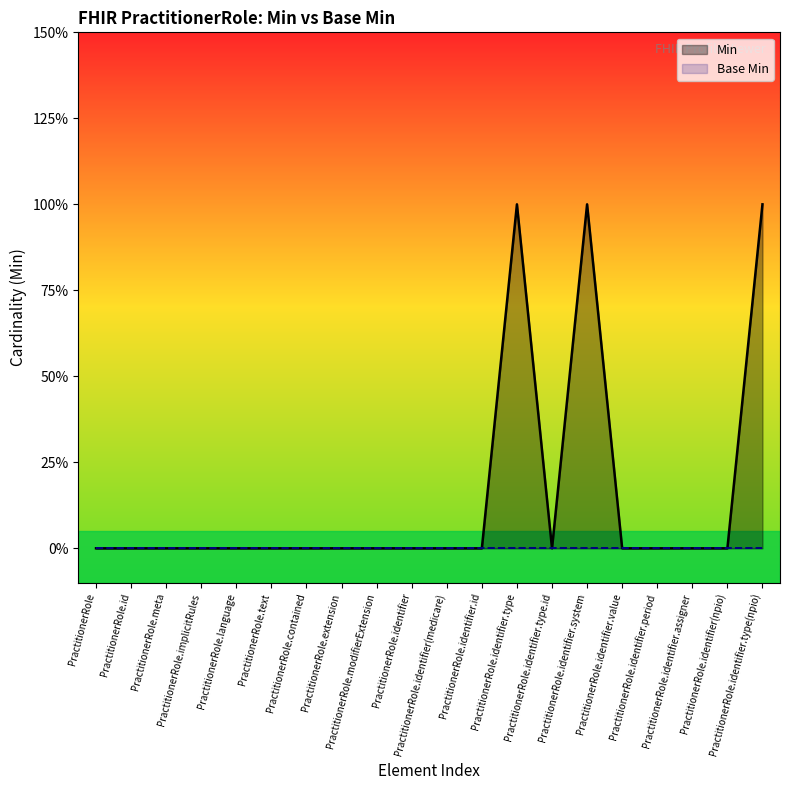

What is the difference between the maximum and second lowest values?

1